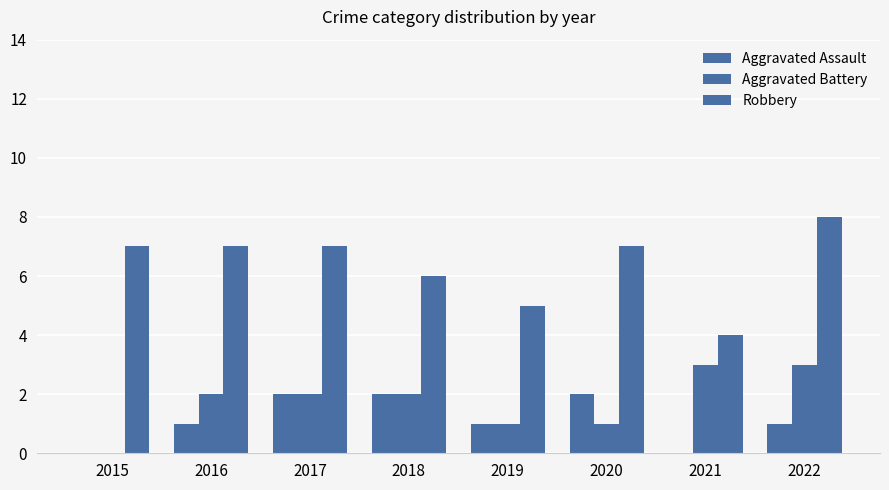

Reading left to right, transcribe all the data shown in this chart.

Aggravated Assault: 0	1	2	2	1	2	0	1
Aggravated Battery: 0	2	2	2	1	1	3	3
Robbery: 7	7	7	6	5	7	4	8